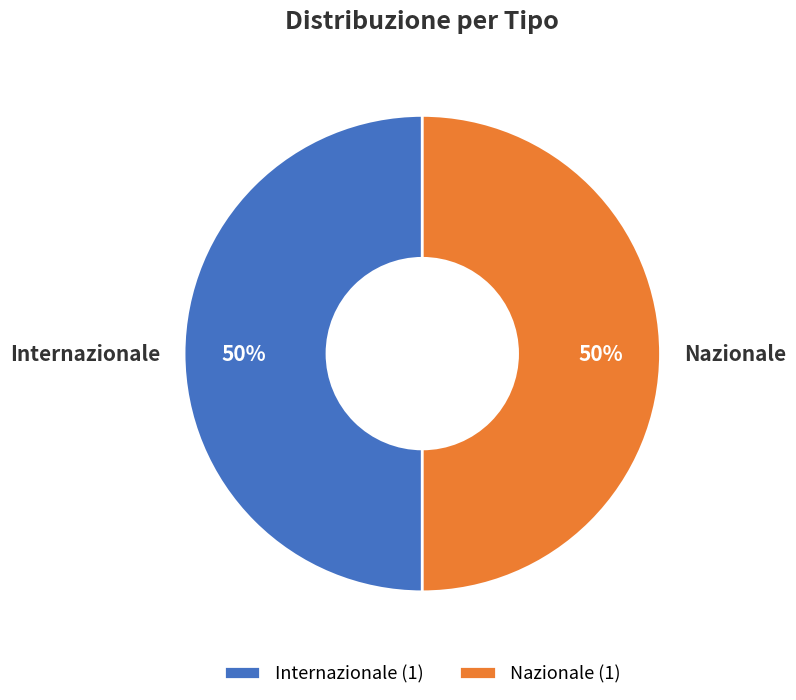

What percentage is the Internazionale slice, to the nearest percent?

50%